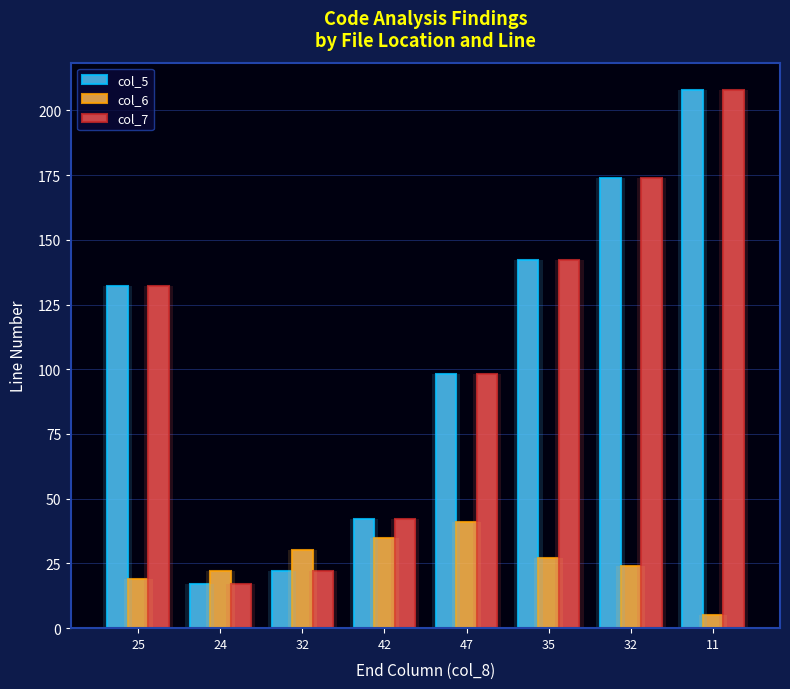

At which category does the chart reach its minimum across all series?

11